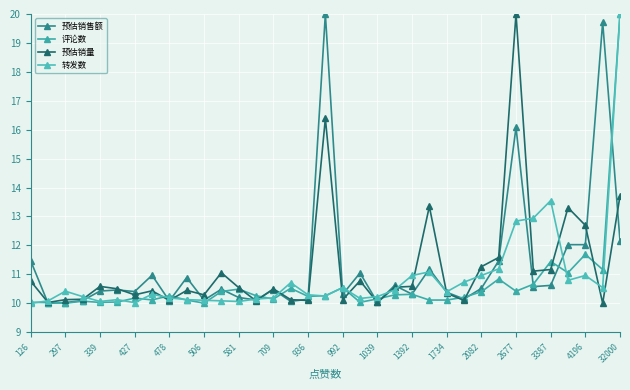

How many lines are shown in the chart?

4